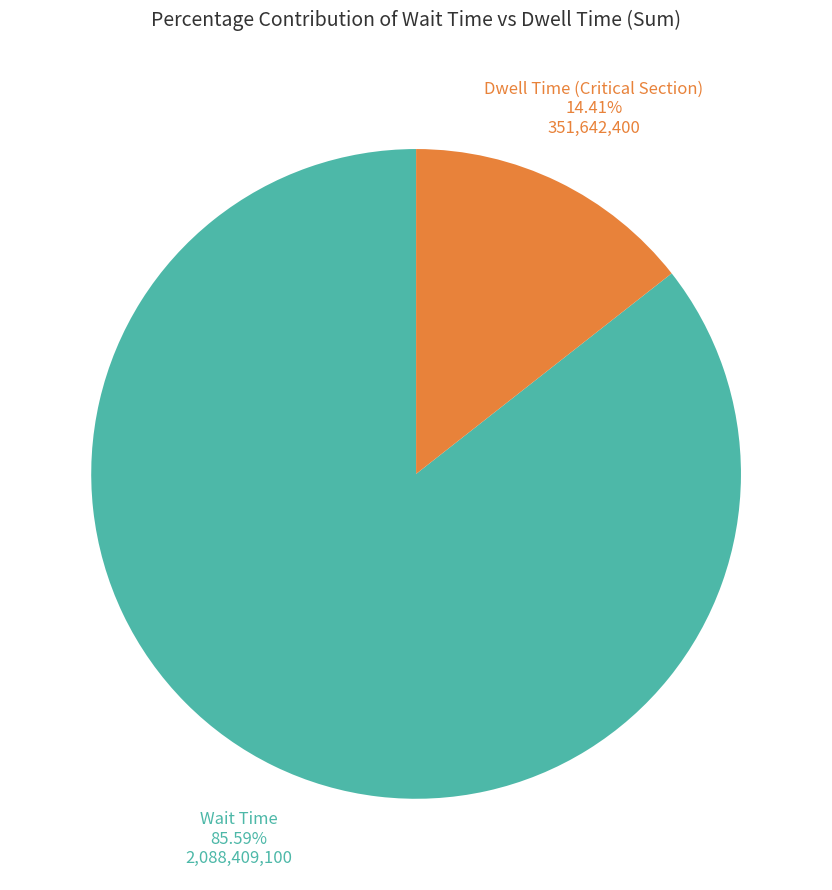

Is there a majority slice in this chart?

Yes